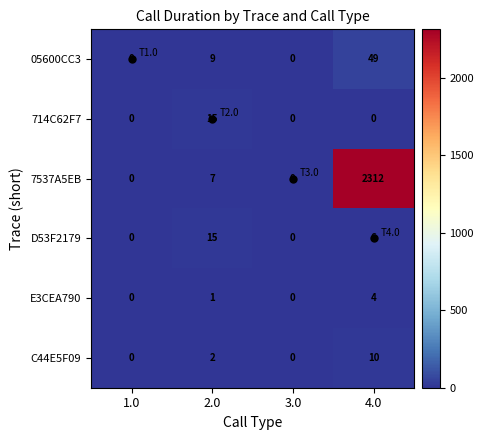

What is the spread (max minus min) of values at 4.0?

2312